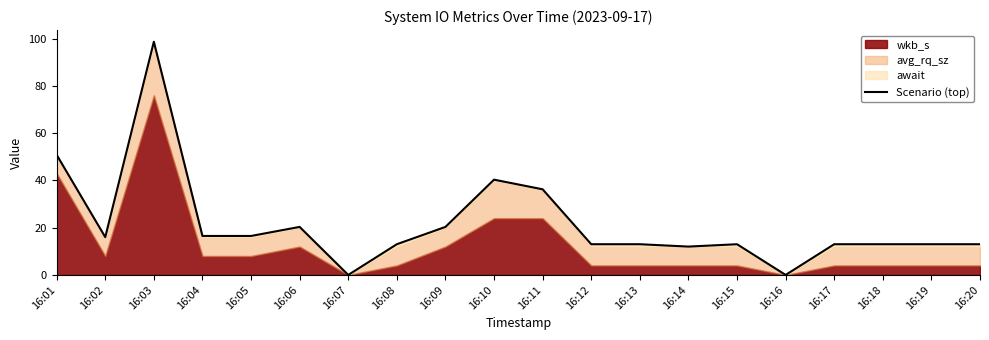

At which category does the data reach its first local valley?

16:02